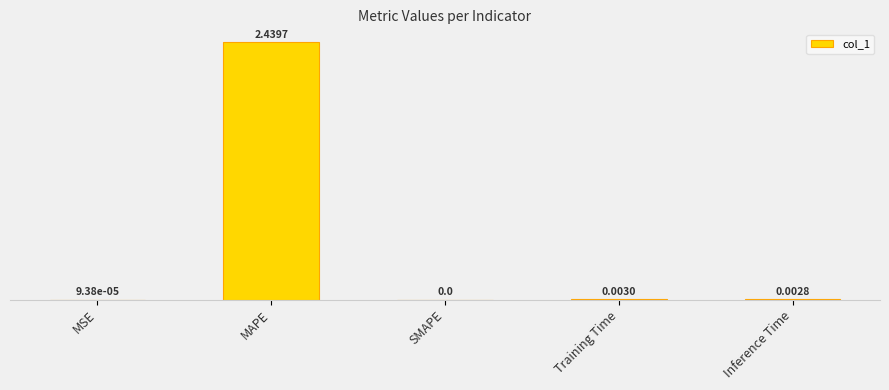

What is the greatest value displayed?

2.4